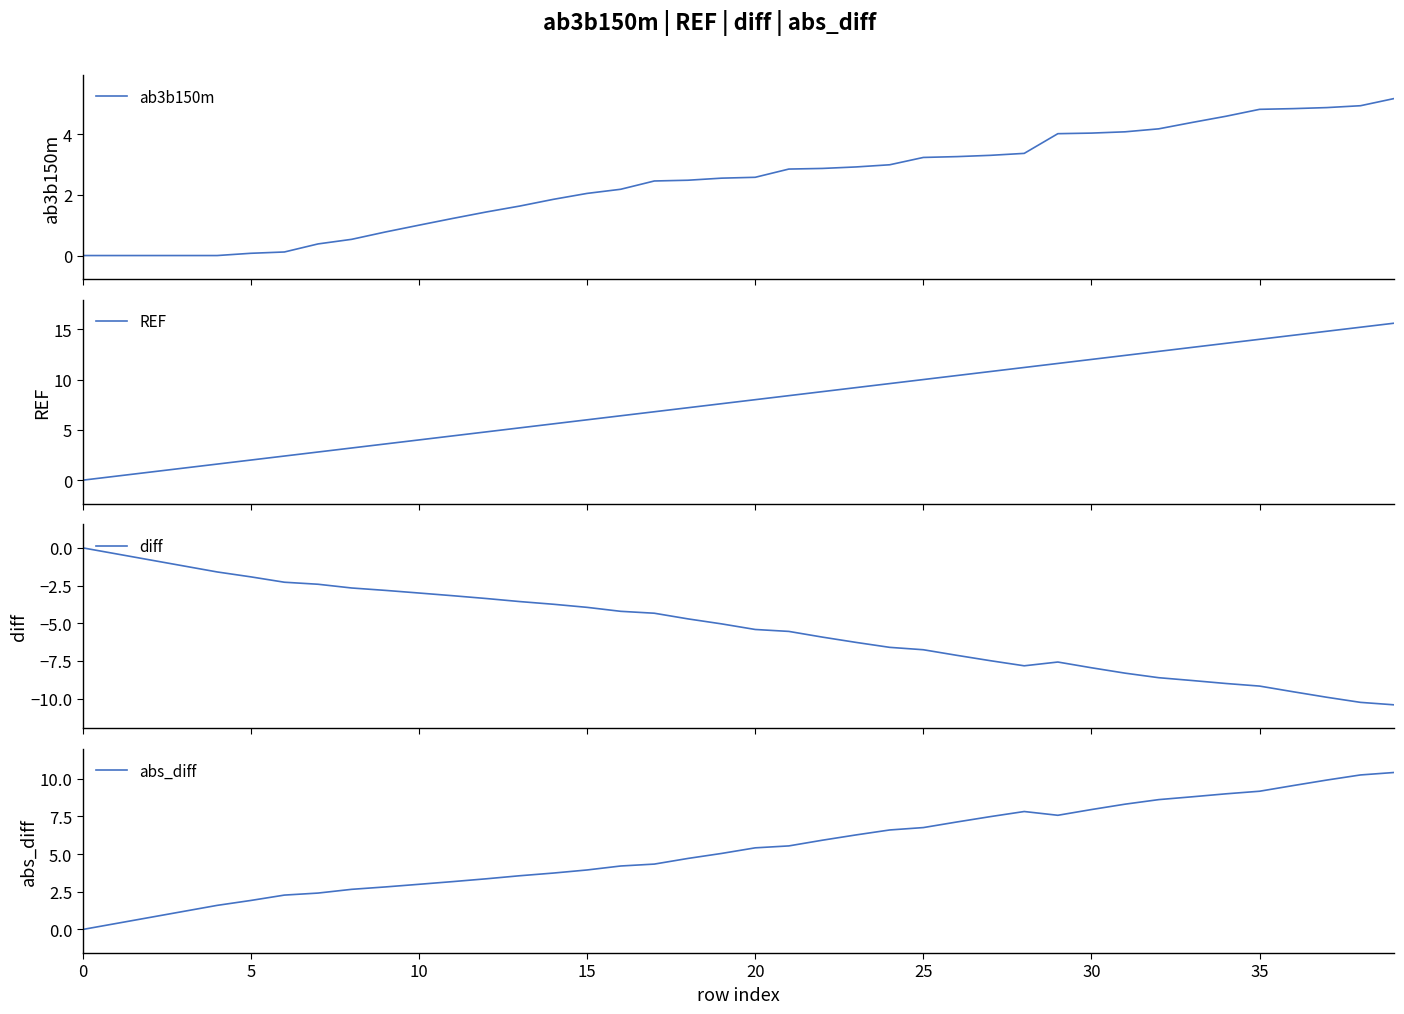

The value of ab3b150m at 20 is 2.6. True or false?

True